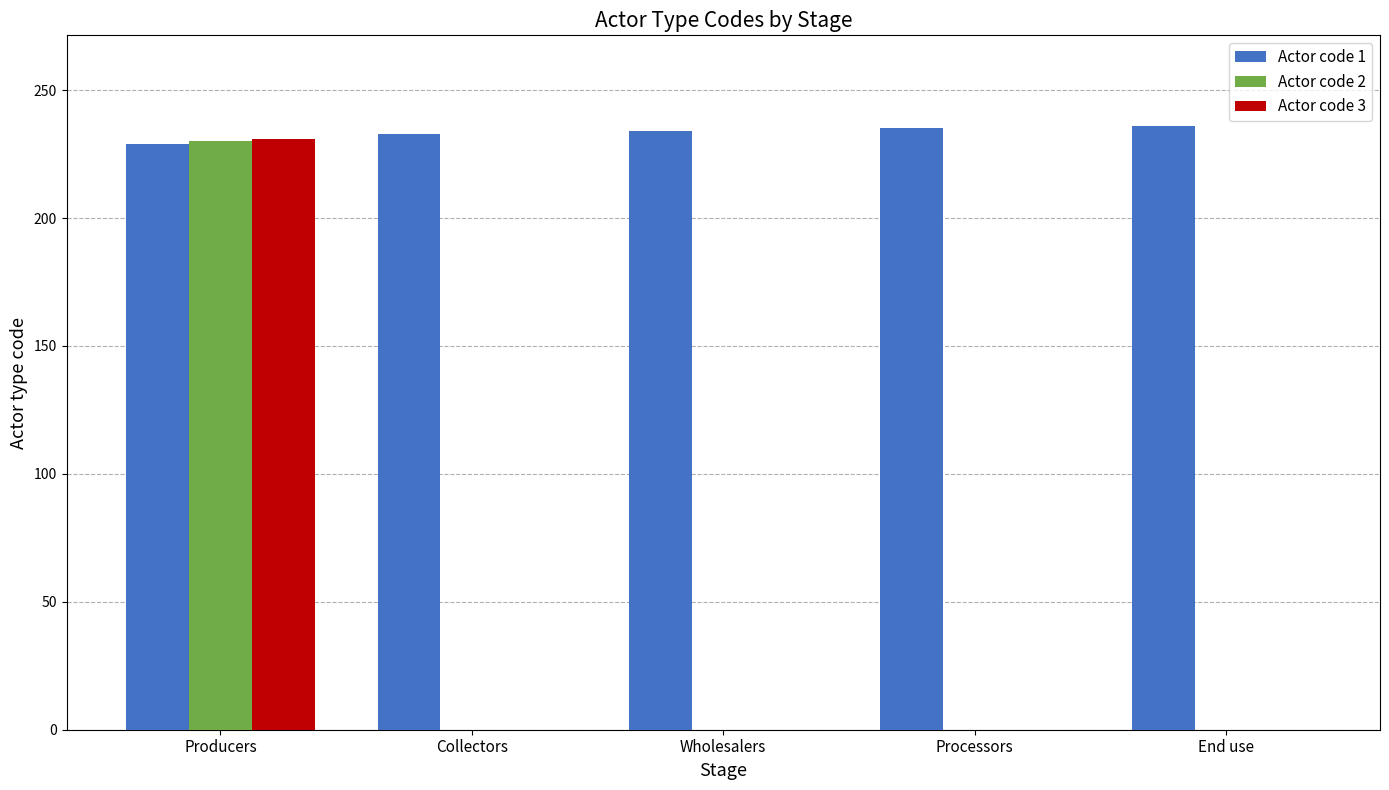

Which series changed the most between Producers and End use?

Actor code 3